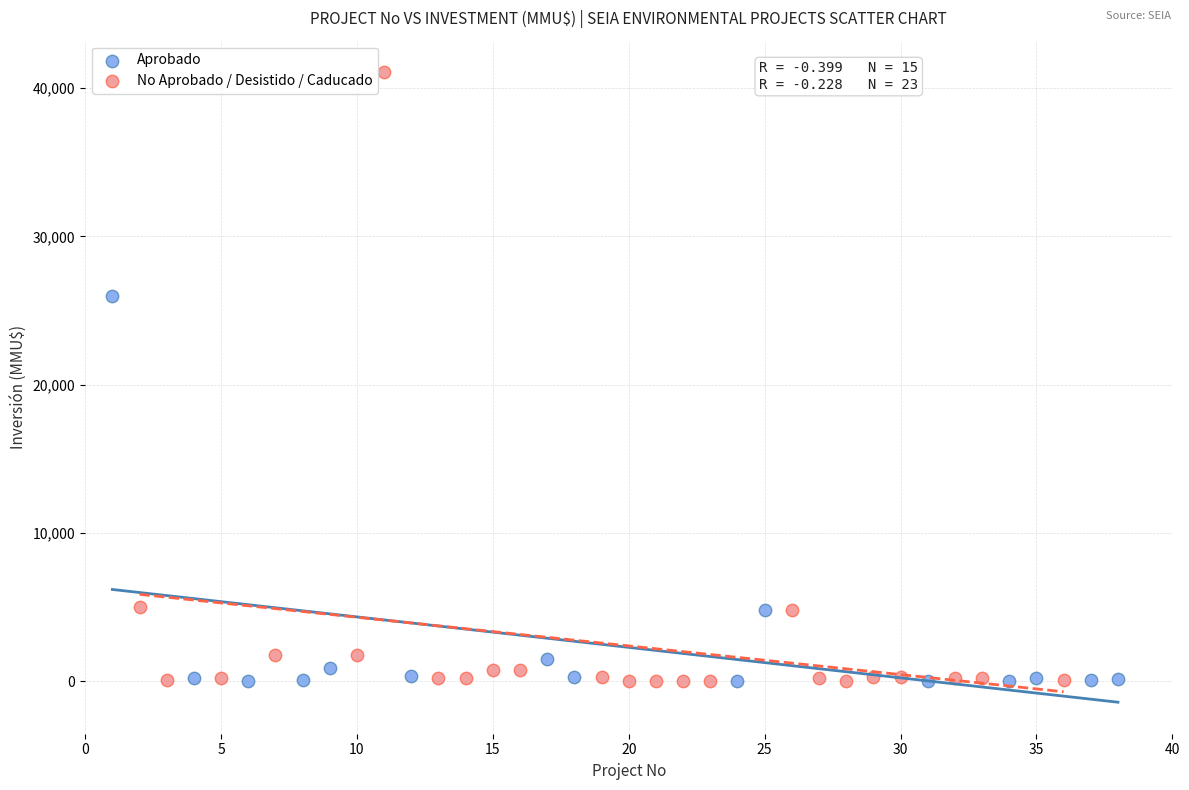

Which series contains the highest Y value?

No Aprobado / Desistido / Caducado